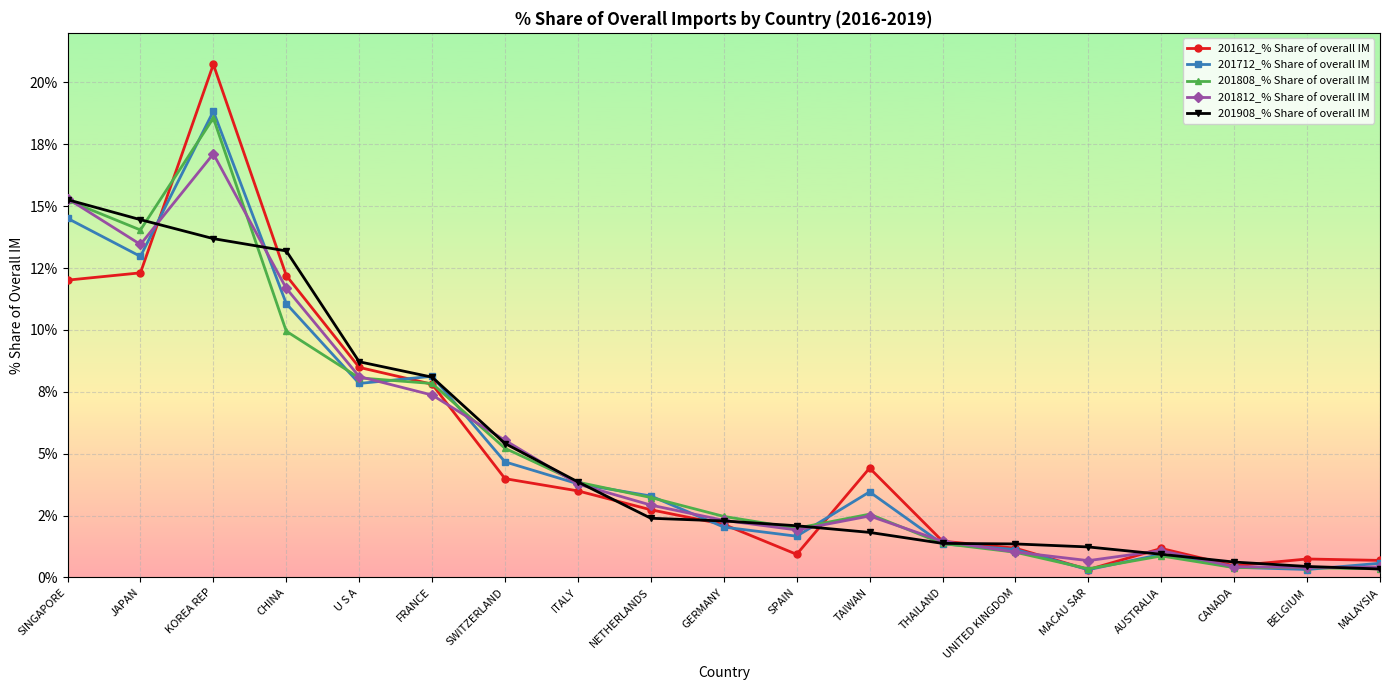

At which category is the sum across all series the highest?

KOREA REP